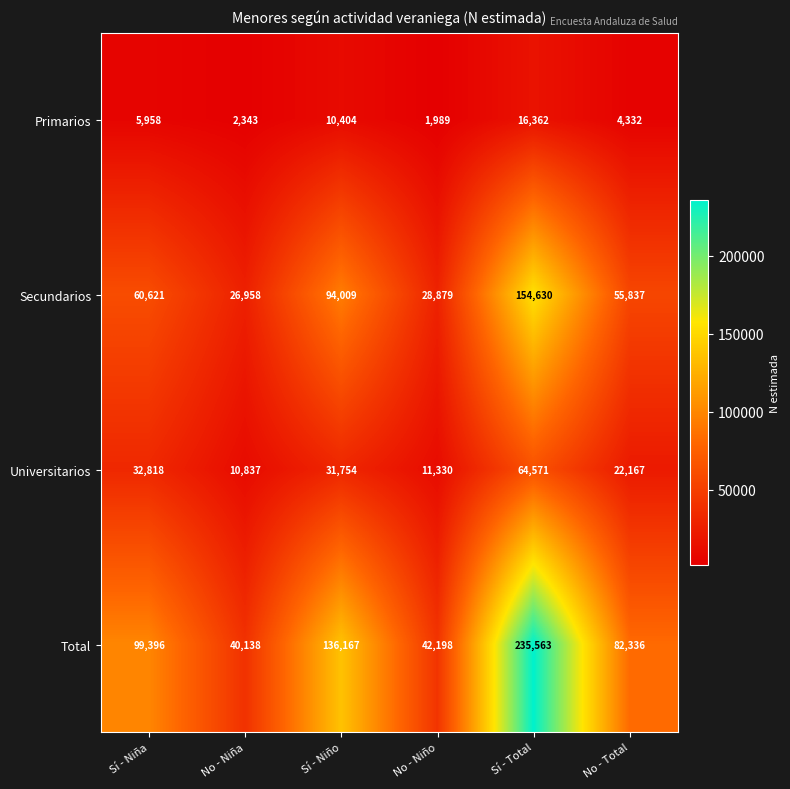

Reading right to left, transcribe all the data shown in this chart.

Primarios: 4332	16362	1989	10404	2343	5958
Secundarios: 55837	154630	28879	94009	26958	60621
Universitarios: 22167	64571	11330	31754	10837	32818
Total: 82336	235563	42198	136167	40138	99396